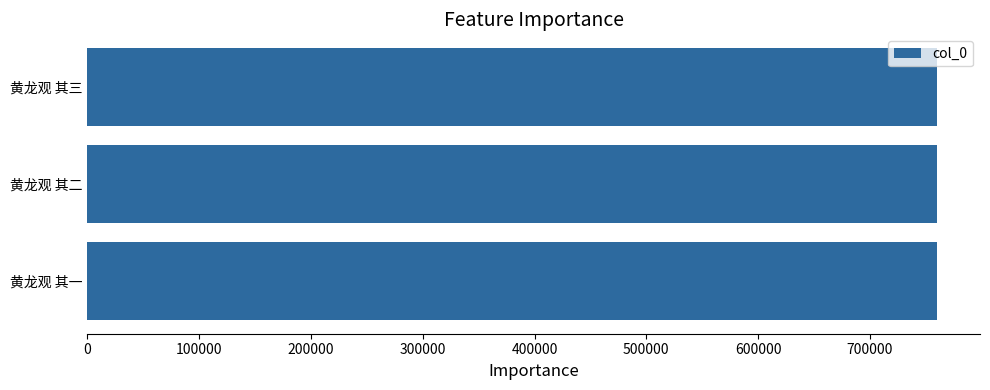

Is it true that the value at 黄龙观 其一 is 760457?

True